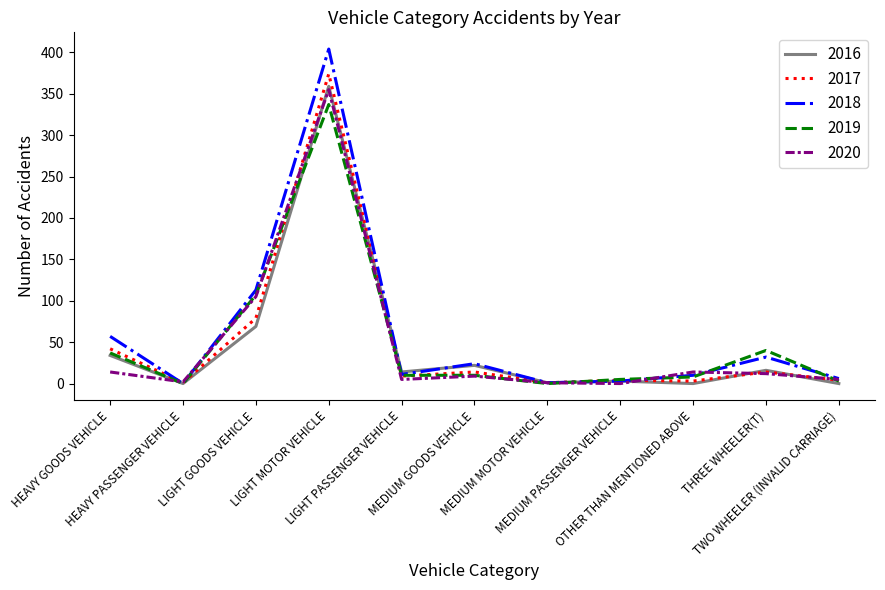

What position from the left is LIGHT MOTOR VEHICLE?

4